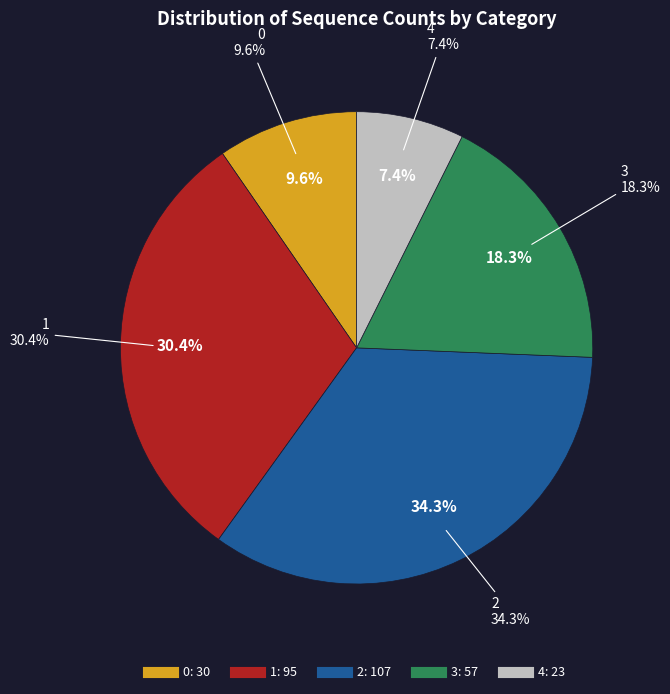

What portion of the pie excludes 4?

92.6%